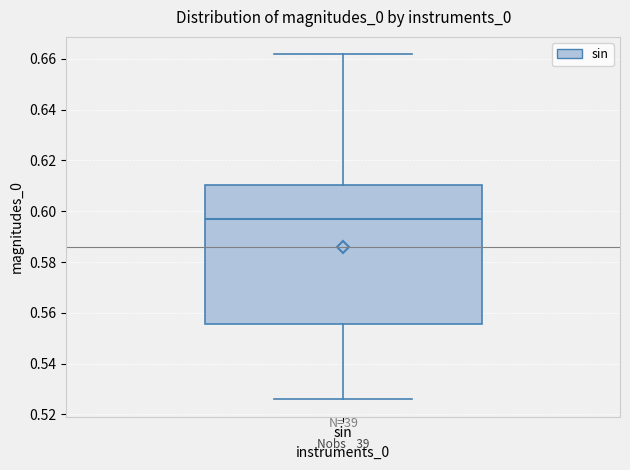

Where is the lower edge of the box for sin on the y-axis? The values are not printed on the chart, so give them approximately, as read against the axis.

0.556